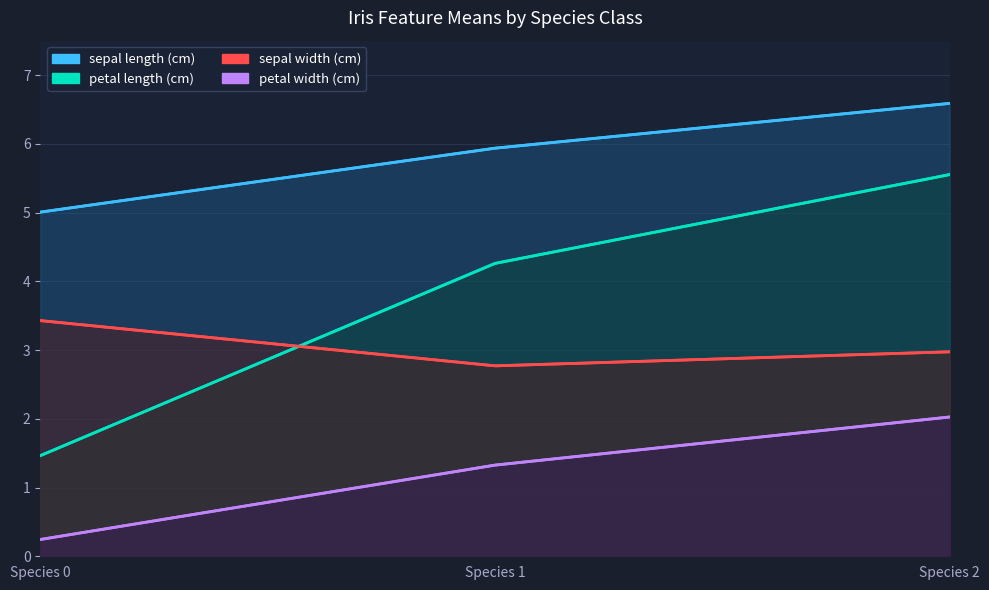

What value does the sepal width (cm) series have at Species 1?

2.8